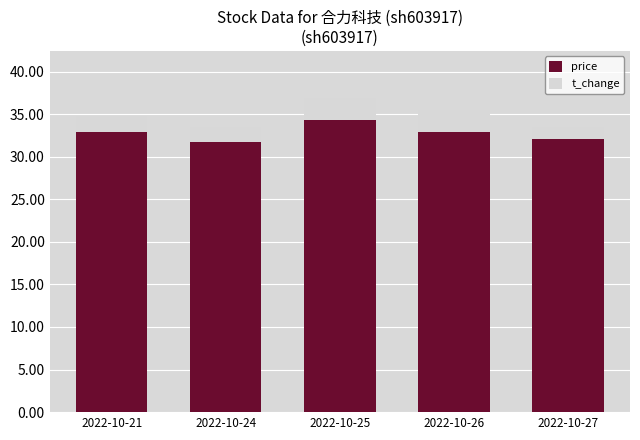

Which category has the highest value in the price series?

2022-10-25